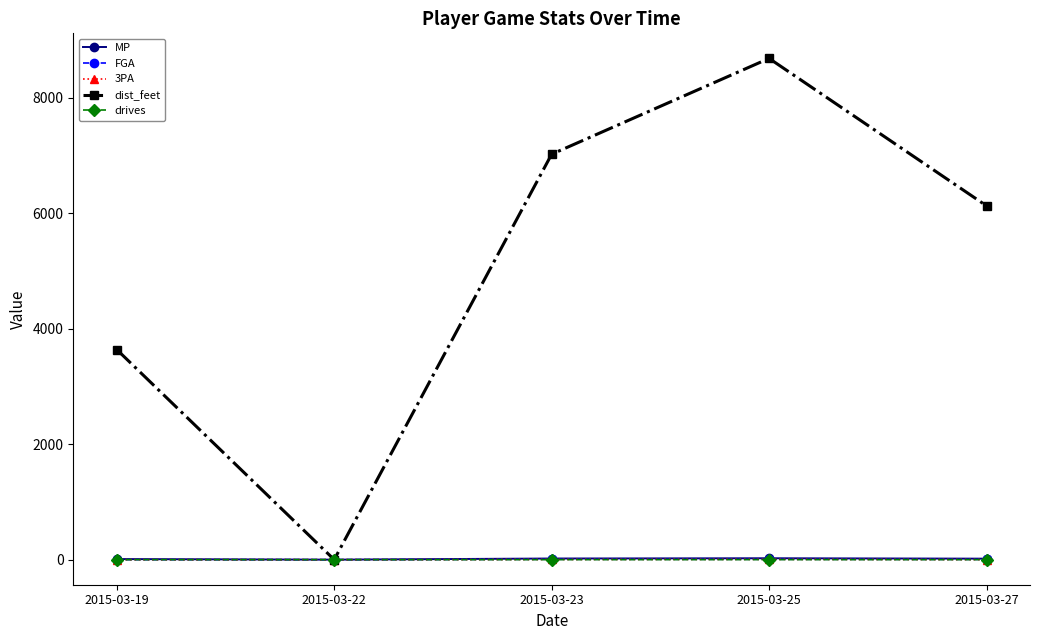

At how many categories does at least one series exceed 595?

4